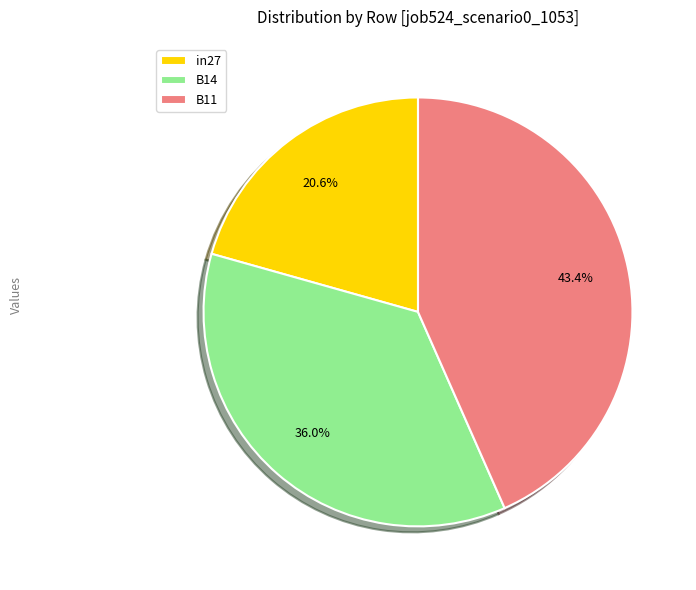

Is there any slice that represents more than half of the pie?

No